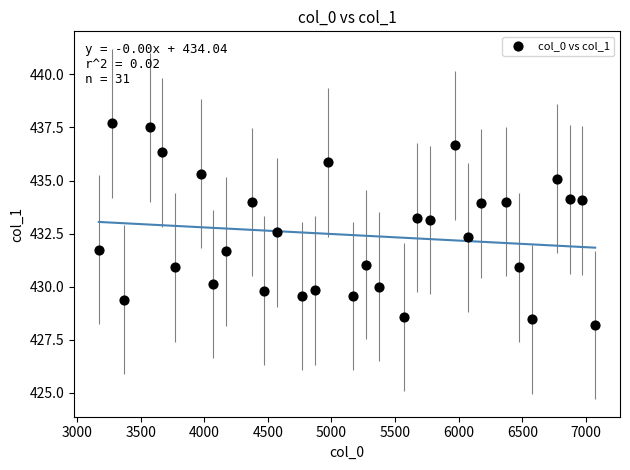

What is the range of Y values (max minus min)?

9.5